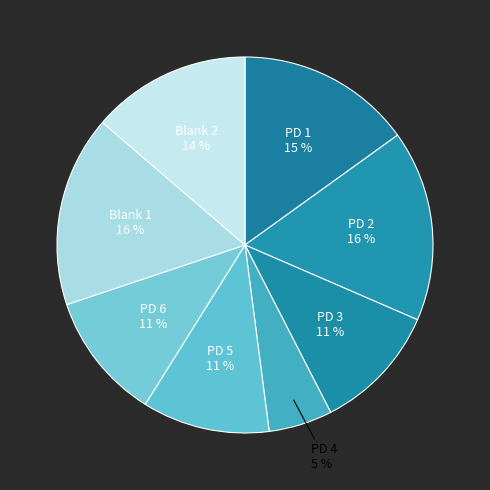

How many segments does this pie chart have?

8